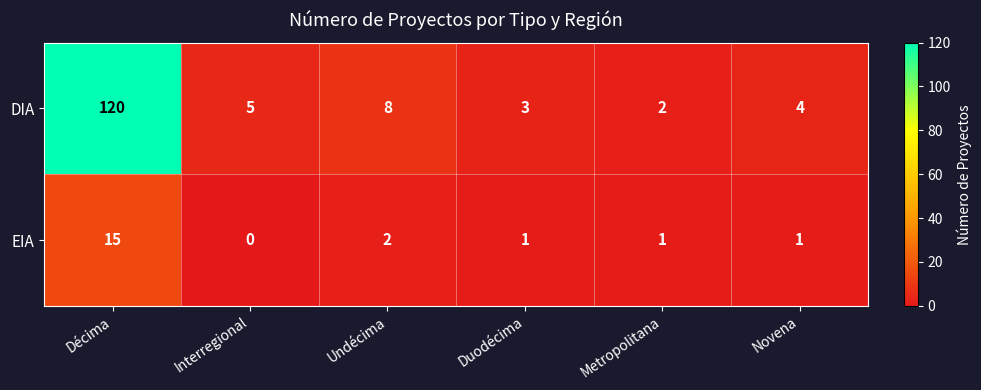

At how many categories does at least one series exceed 17?

1